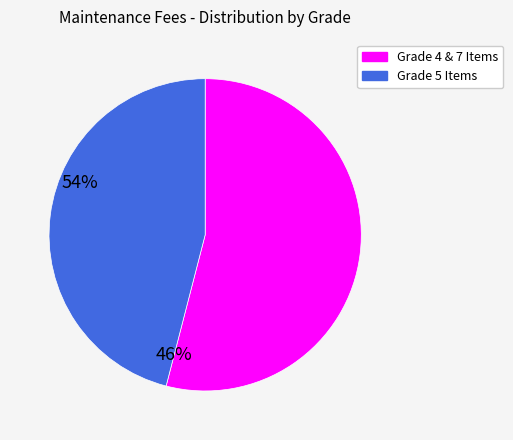

Is there a majority slice in this chart?

Yes